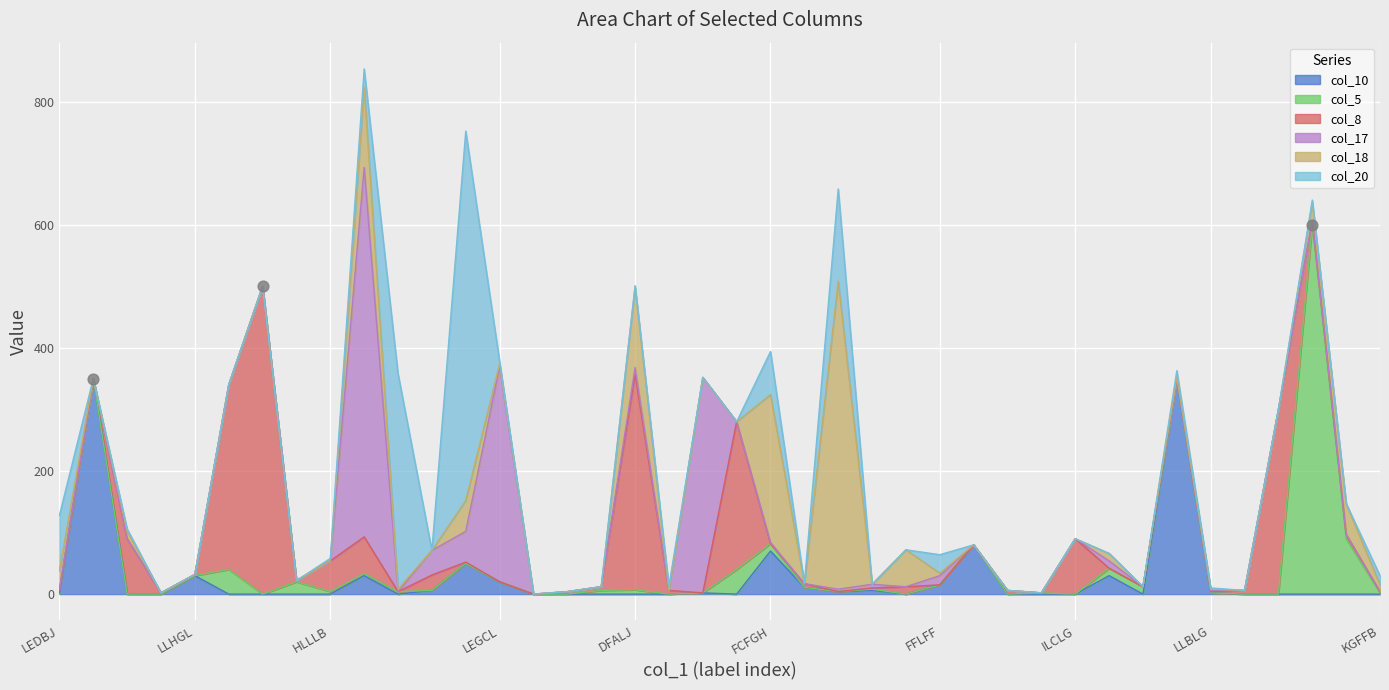

What is the total value across all series at GALBI?

2